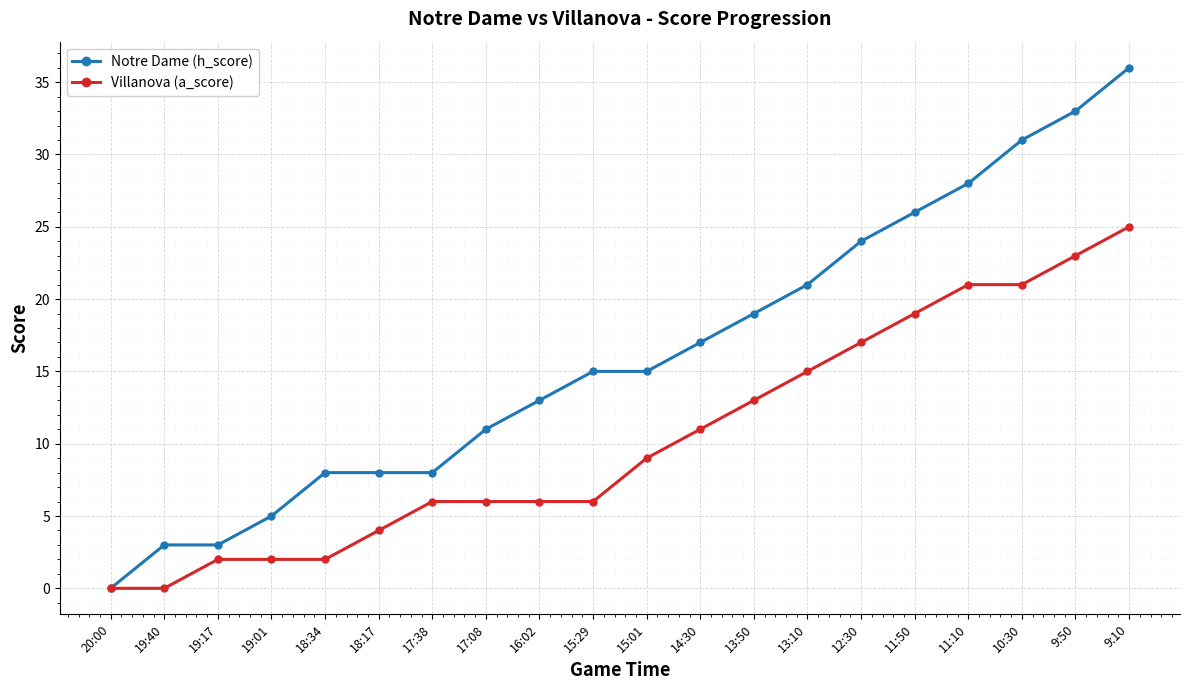

What is the spread (max minus min) of values at 15:01?

6